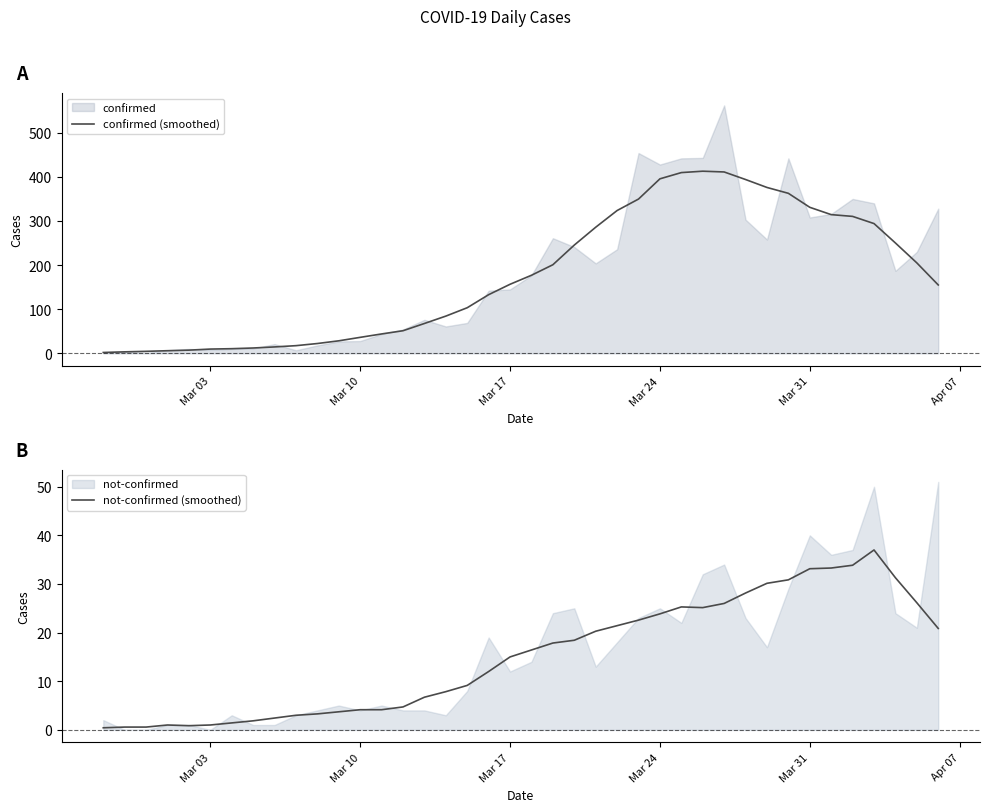

What is the maximum value for not-confirmed (smoothed)?

37.0